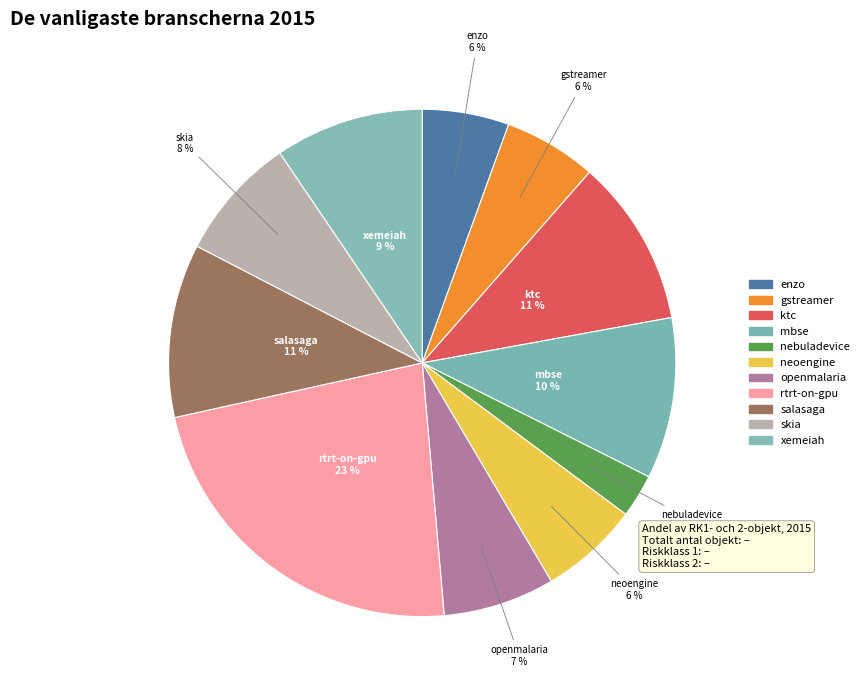

Count the number of slices in the pie.

11